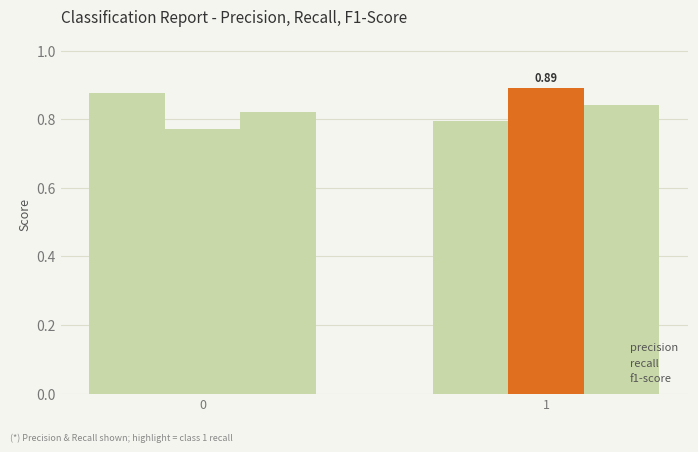

At which category does the chart reach its peak across all series?

1